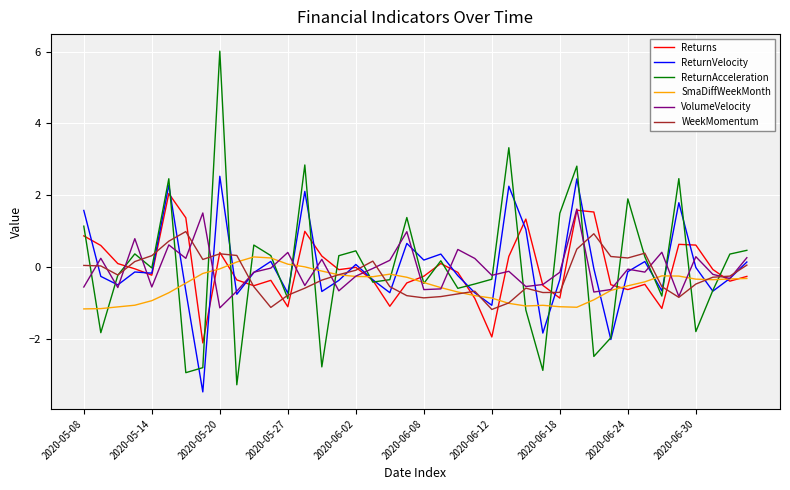

Which series has the largest range (max minus min)?

ReturnAcceleration